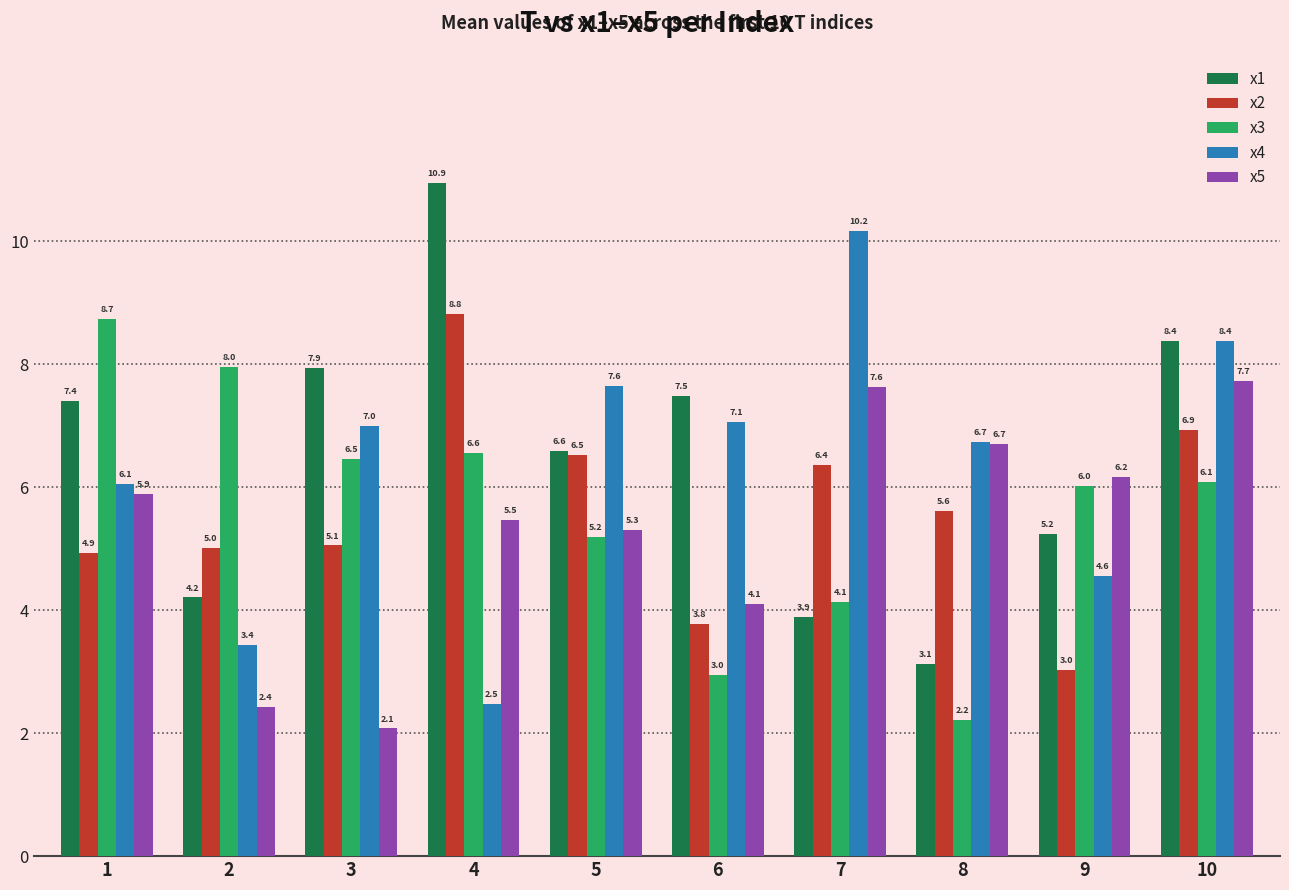

True or false: x5 has a value of 6.7 at 8.

True